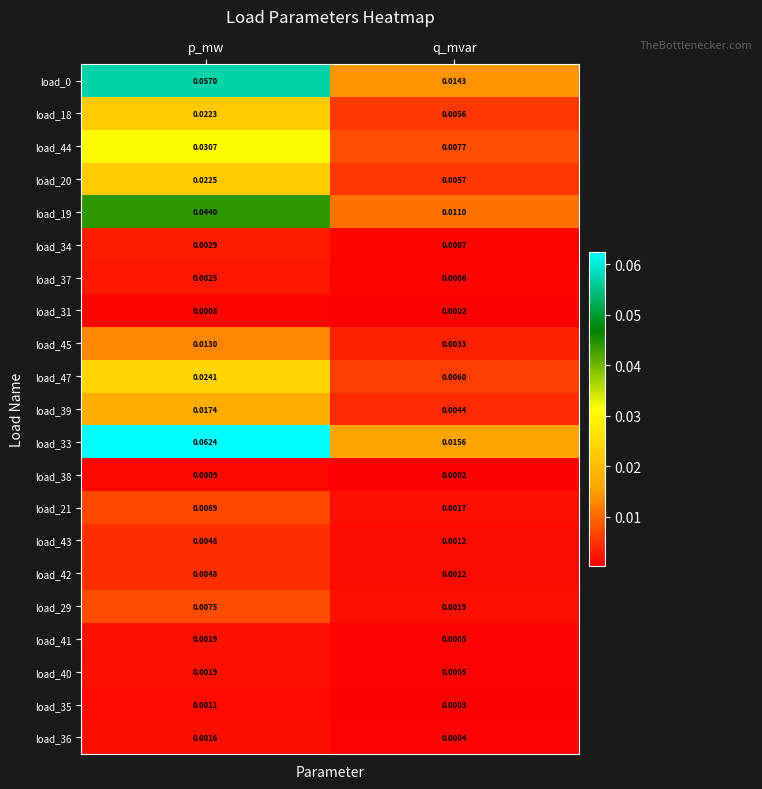

Which category has the highest value in the load_44 series?

p_mw